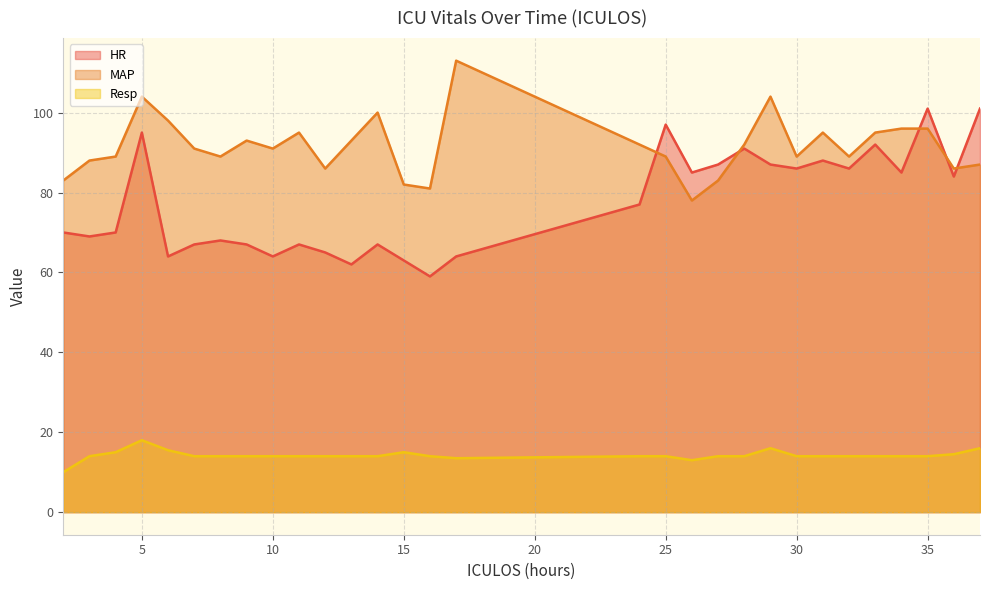

What is the greatest value displayed?

113.0